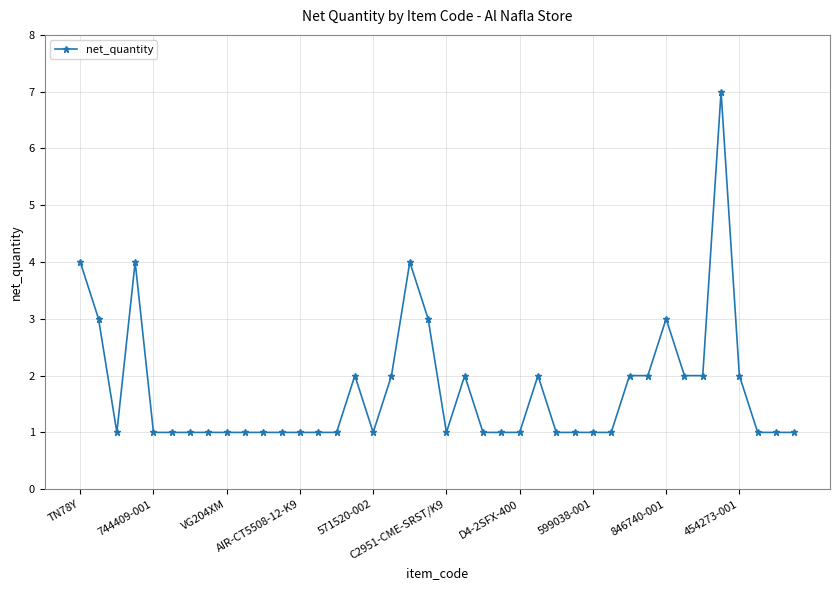

What is the sum of all values?

70